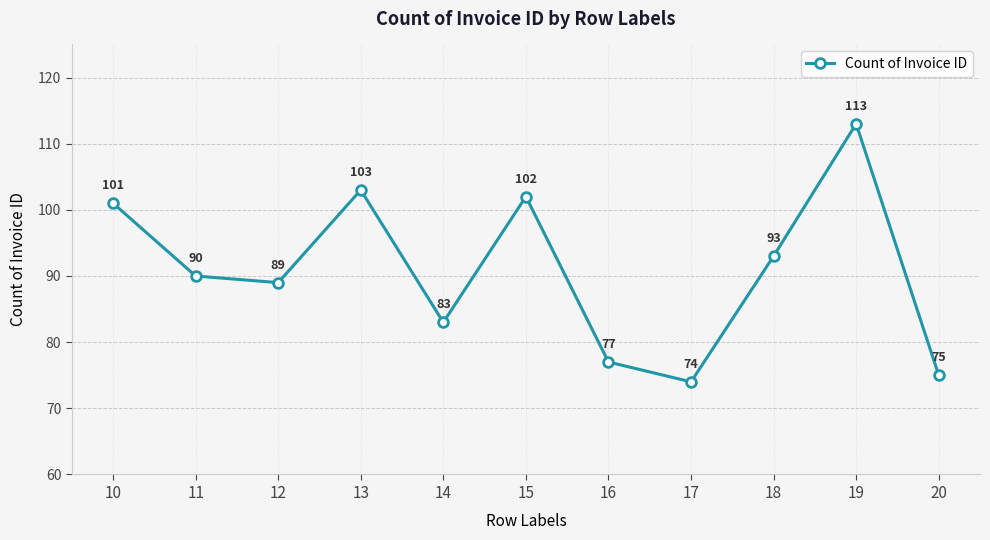

How many points are higher than both their immediate neighbors (excluding endpoints)?

3